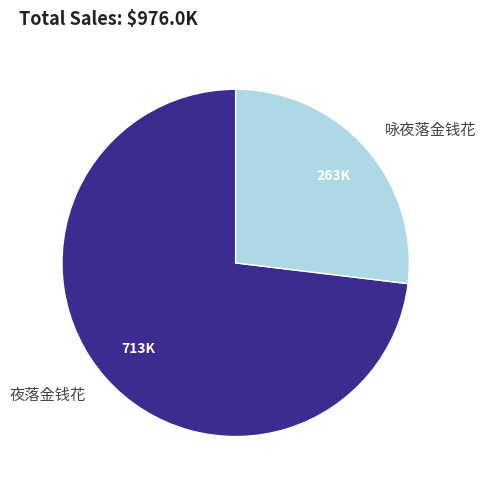

What is the ratio of the value at 咏夜落金钱花 to the value at 夜落金钱花?

0.4